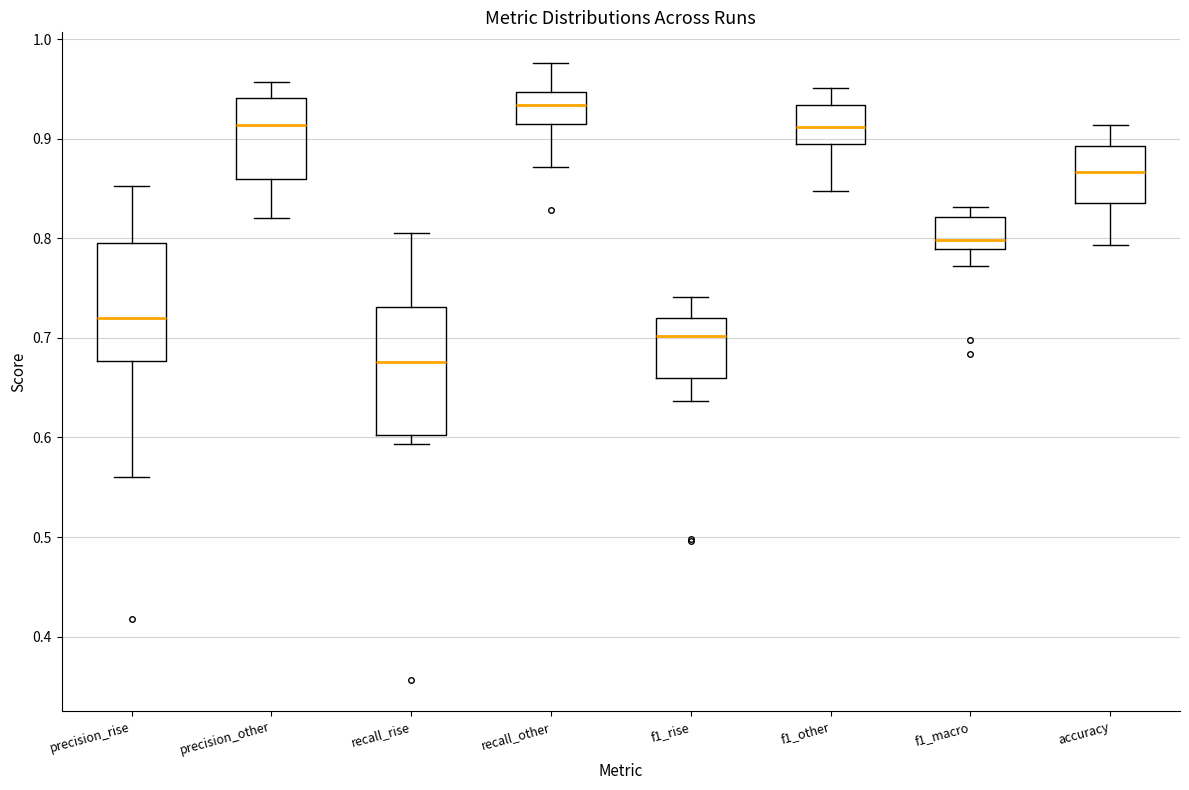

Where is the lower edge of the box for f1_other on the y-axis? The values are not printed on the chart, so give them approximately, as read against the axis.

0.89